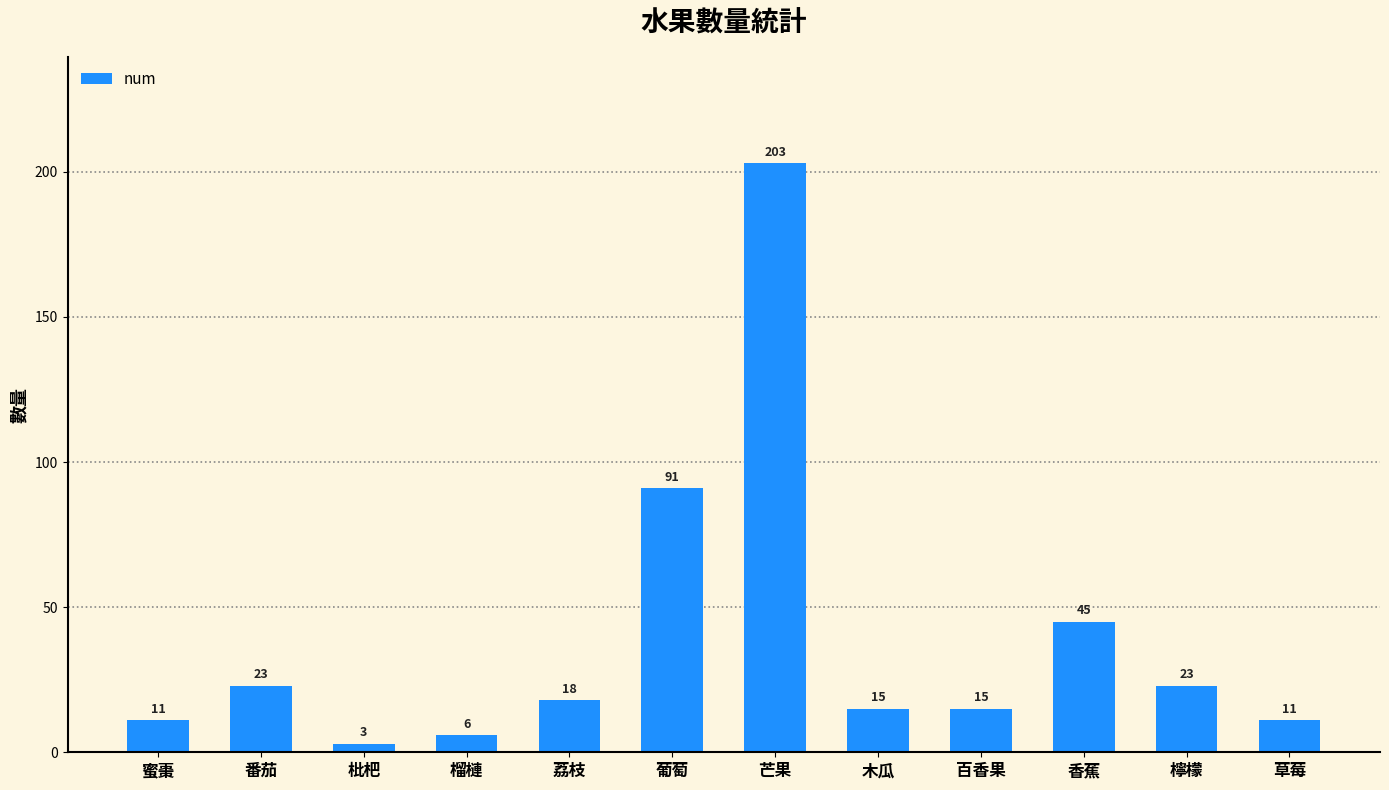

What is the smallest value displayed?

3